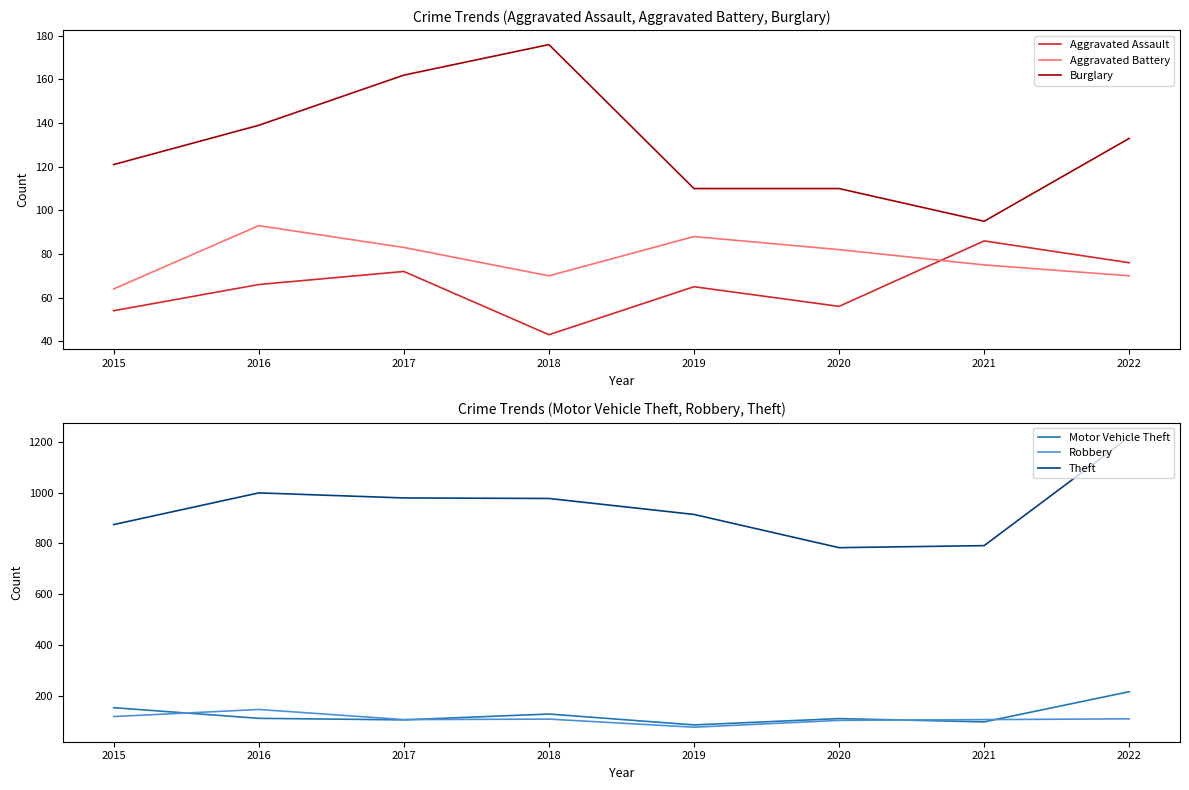

Between which two adjacent categories do Motor Vehicle Theft and Burglary first intersect?

2015 and 2016